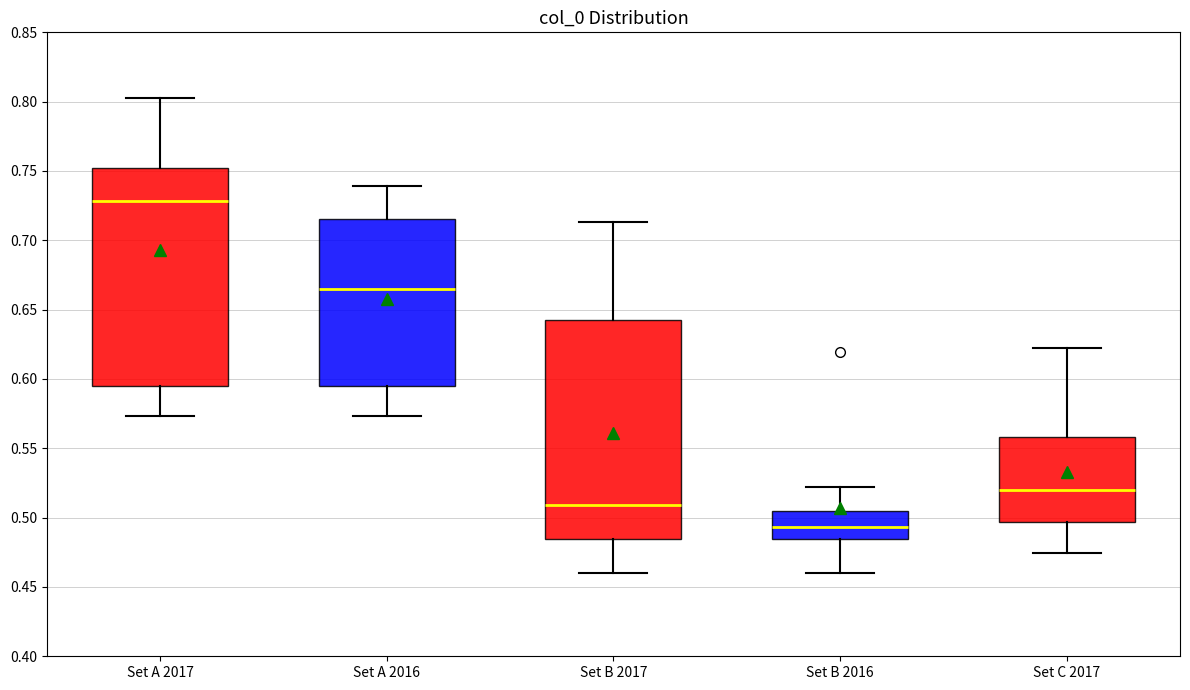

Reading left to right, read every box against the y-axis: the position of its median line, the range the box covers, and the ends of its whiskers. The values are not printed on the chart, so give them approximately, as read against the axis.

Set A 2017: median 0.730, box 0.595 to 0.750, whiskers 0.575 to 0.805
Set A 2016: median 0.665, box 0.595 to 0.715, whiskers 0.575 to 0.740
Set B 2017: median 0.510, box 0.485 to 0.640, whiskers 0.460 to 0.715
Set B 2016: median 0.495, box 0.485 to 0.505, whiskers 0.460 to 0.520
Set C 2017: median 0.520, box 0.495 to 0.560, whiskers 0.475 to 0.620